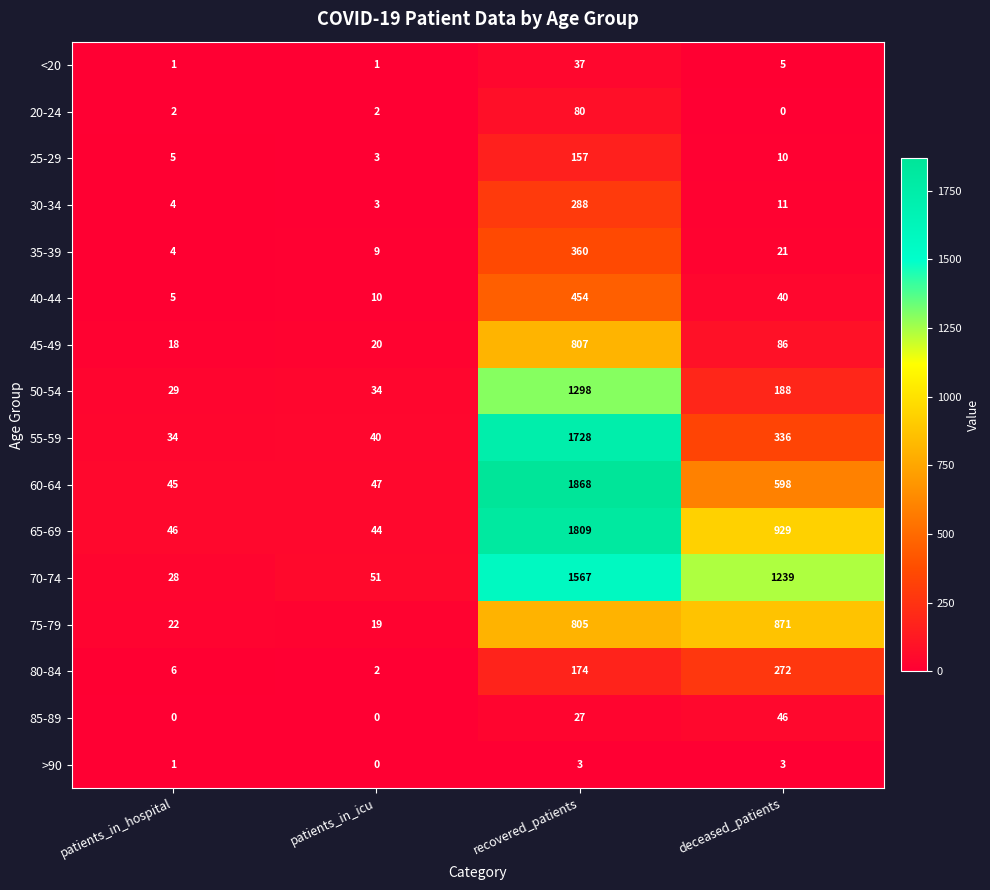

Which series changed the most between patients_in_icu and deceased_patients?

70-74